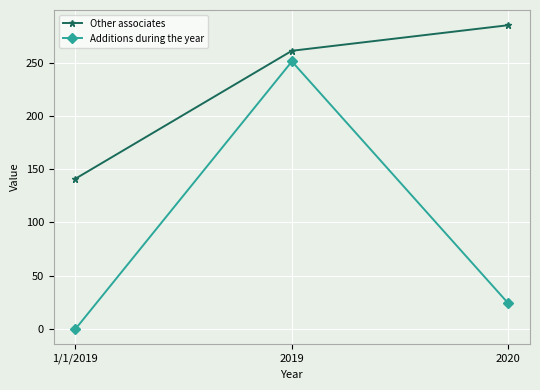

Which series changed the most between 1/1/2019 and 2020?

Other associates